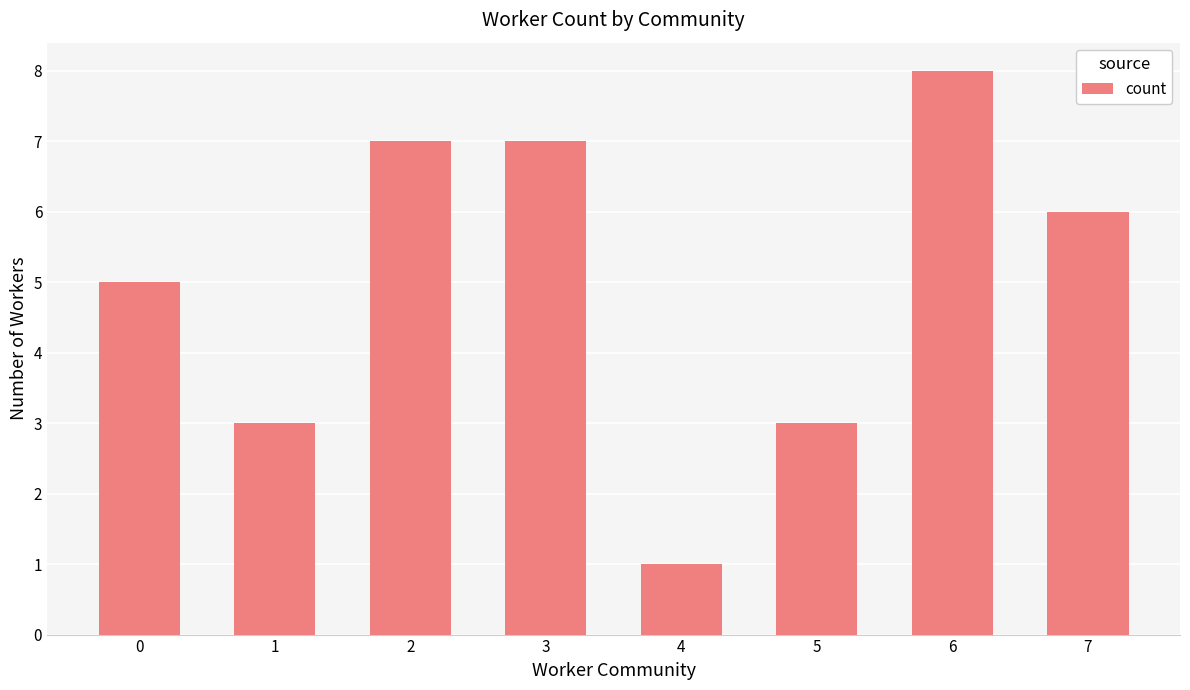

Which has a higher value, 7 or 0?

7